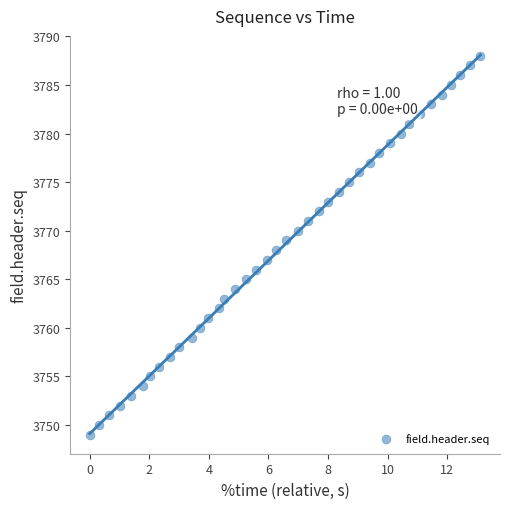

What is the range of Y values (max minus min)?

39